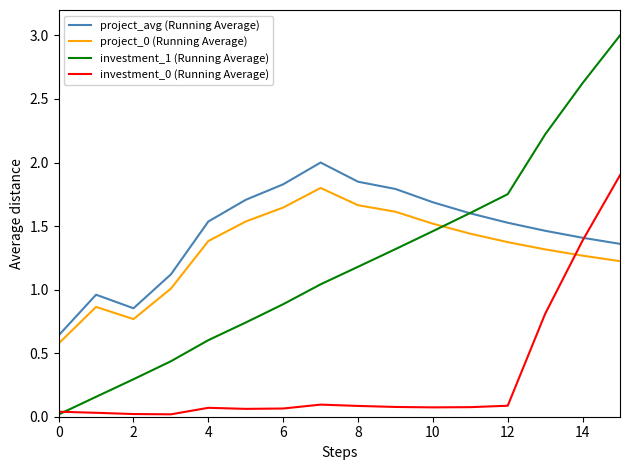

Which series has the largest range (max minus min)?

investment_1 (Running Average)